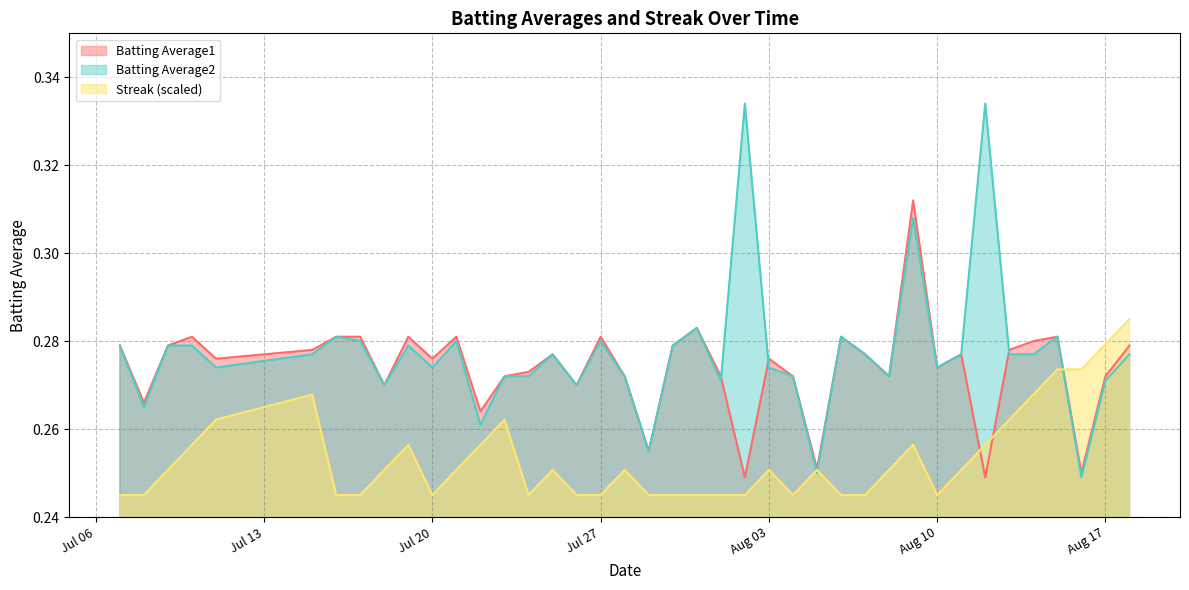

What is the label of the 1st point from the right?

2010-08-18